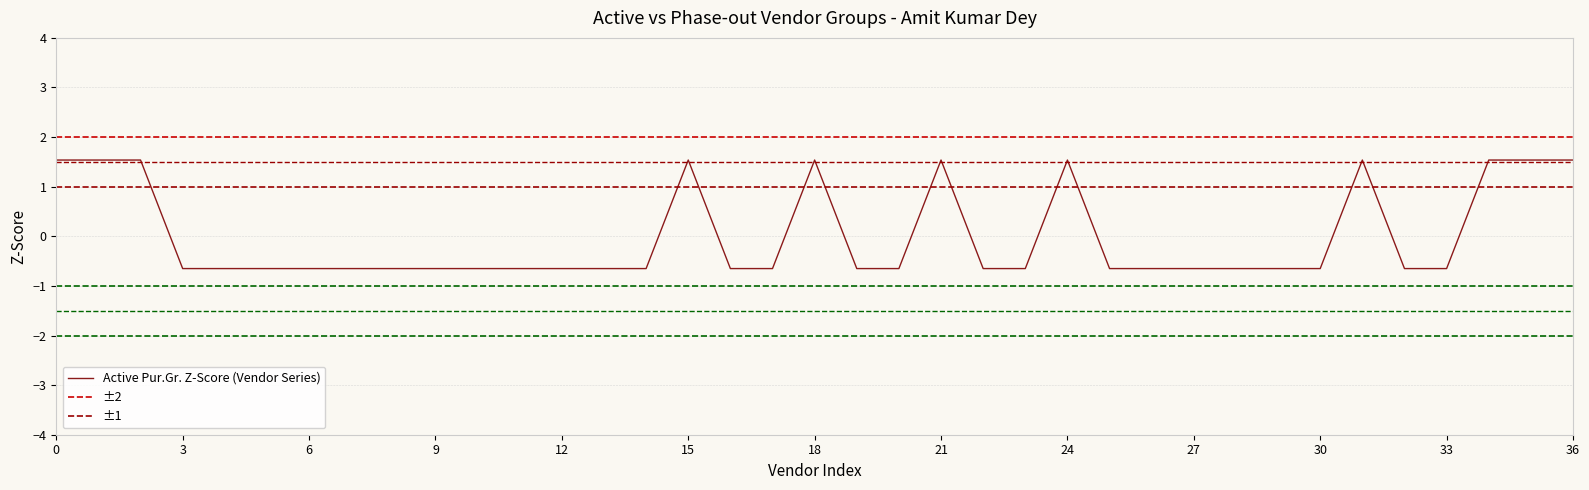

Is it true that the value at 24 is -0.5?

False